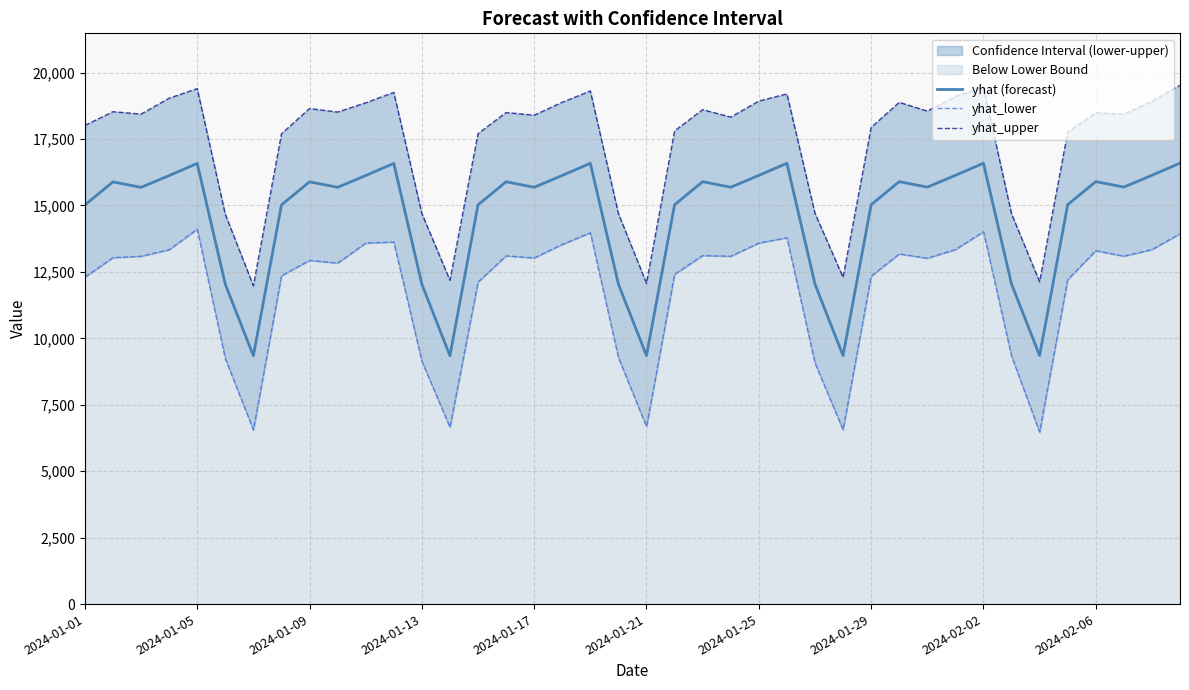

Rank the series by their average value, from highest to lowest.

yhat_upper, yhat (forecast), yhat_lower